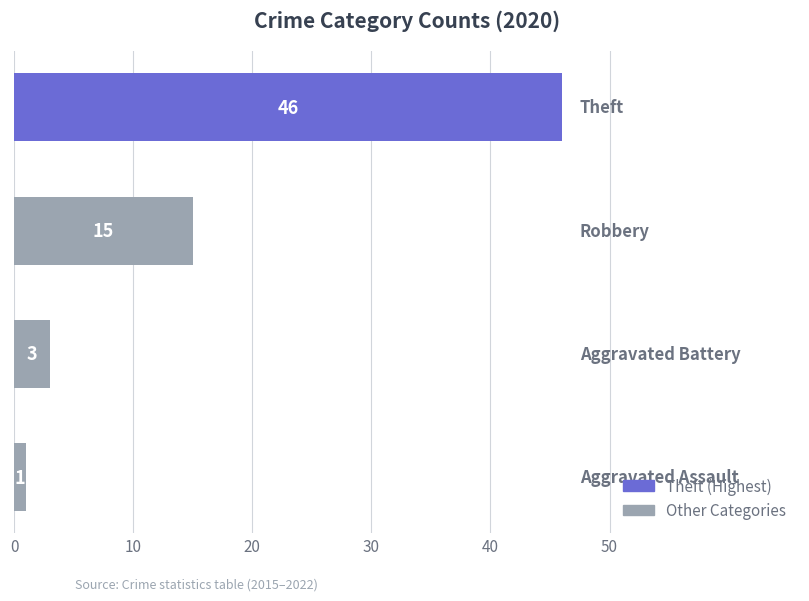

What is the difference between the maximum and minimum values?

45